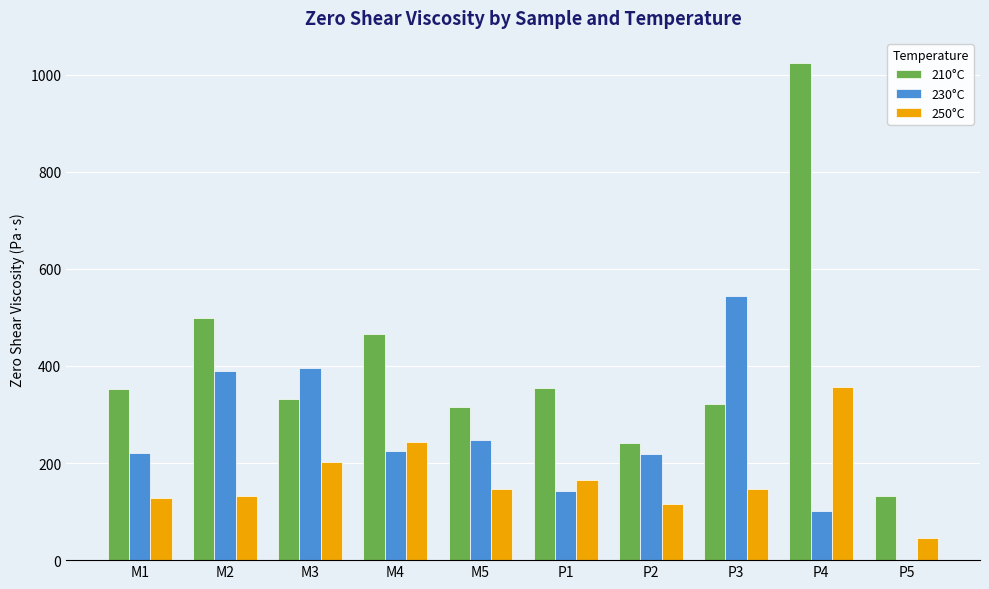

How many series are shown in this chart?

3